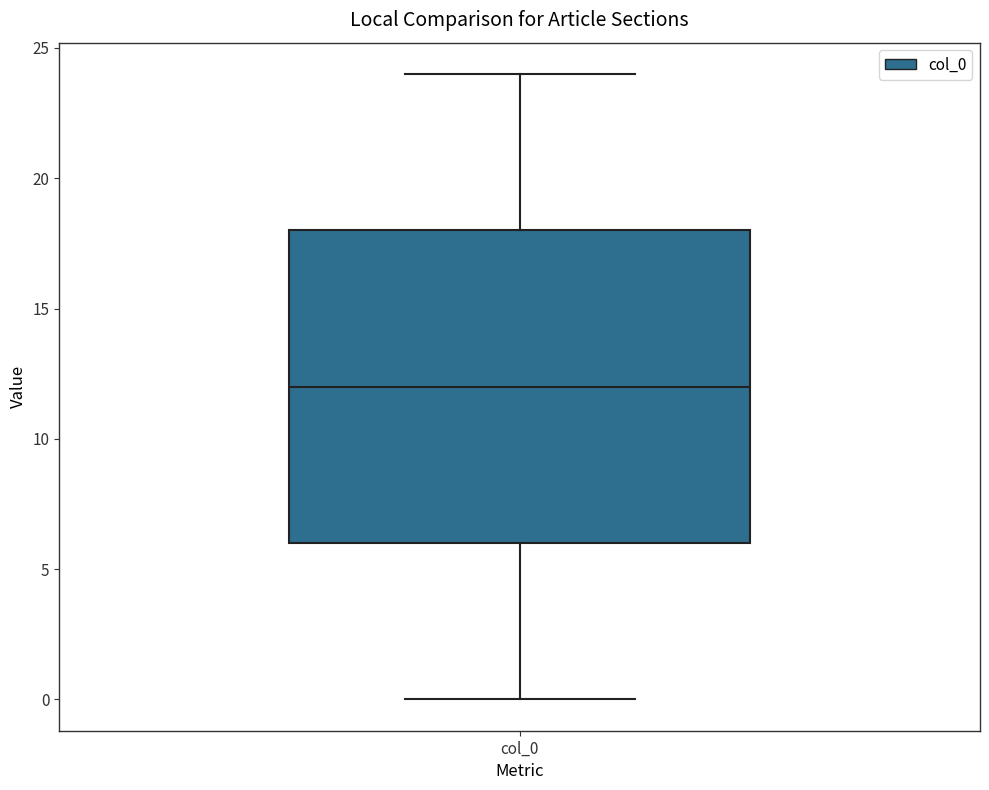

Read this box plot against the y-axis: the position of the median line, the range covered by the box, and the ends of both whiskers. The values are not printed on the chart, so give them approximately, as read against the axis.

median 12, box 6 to 18, whiskers 0 to 24